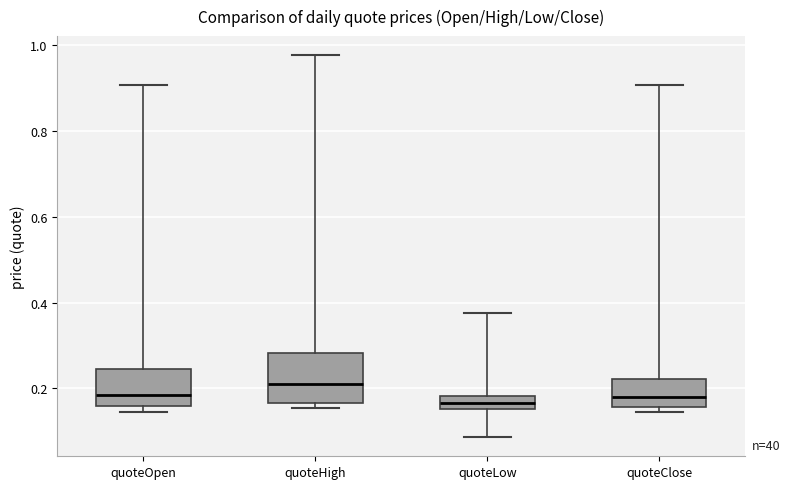

Where is the lower edge of the box for quoteHigh on the y-axis? The values are not printed on the chart, so give them approximately, as read against the axis.

0.16